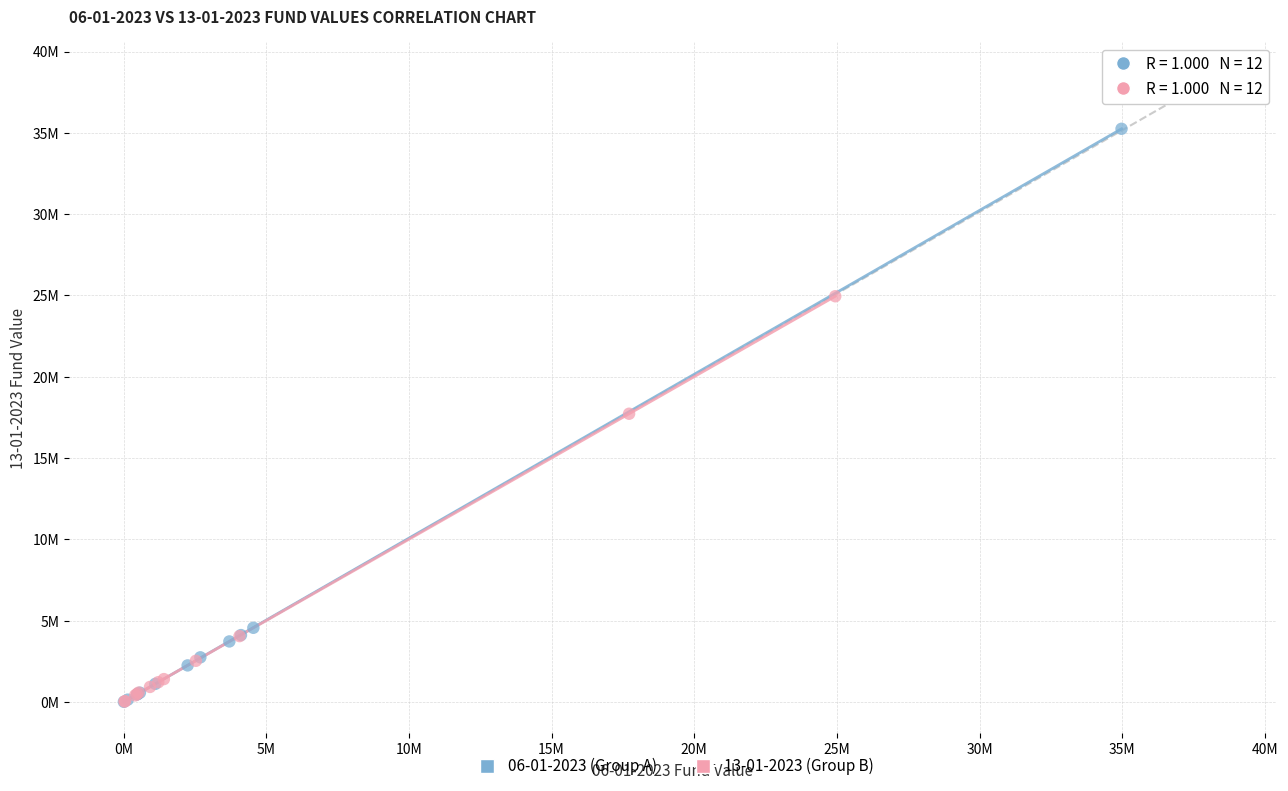

Which series reaches the maximum Y coordinate?

06-01-2023 (Group A)